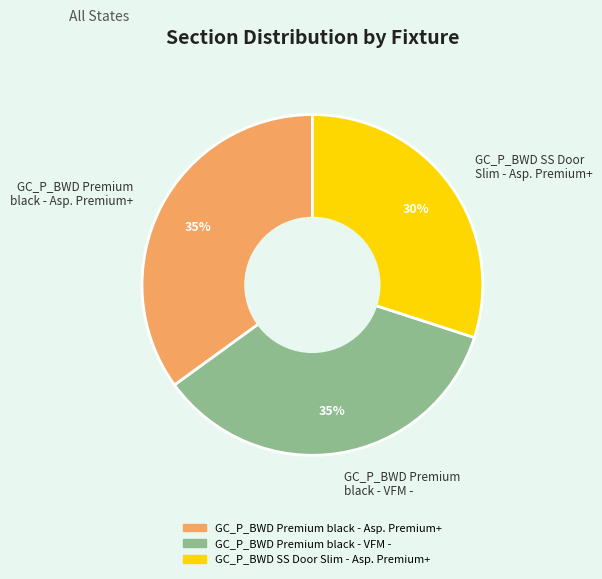

Which category has the smallest portion of the pie?

GC_P_BWD SS Door Slim - Asp. Premium+